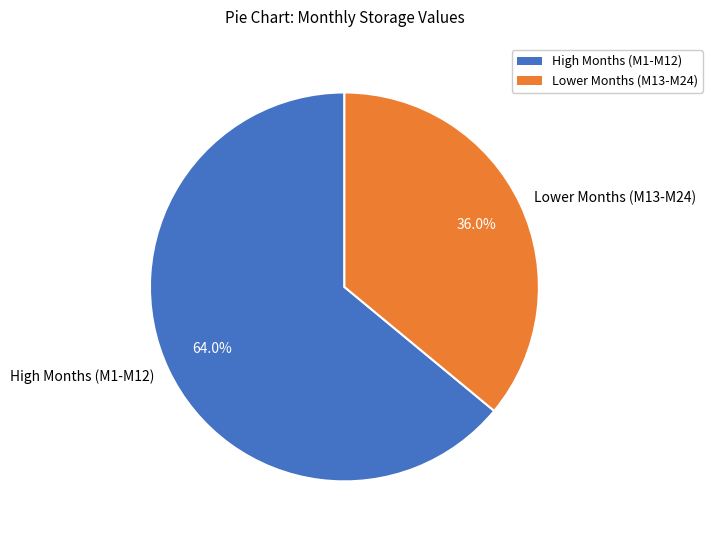

Approximately how many times larger is the value at Lower Months (M13-M24) compared to High Months (M1-M12)?

0.6